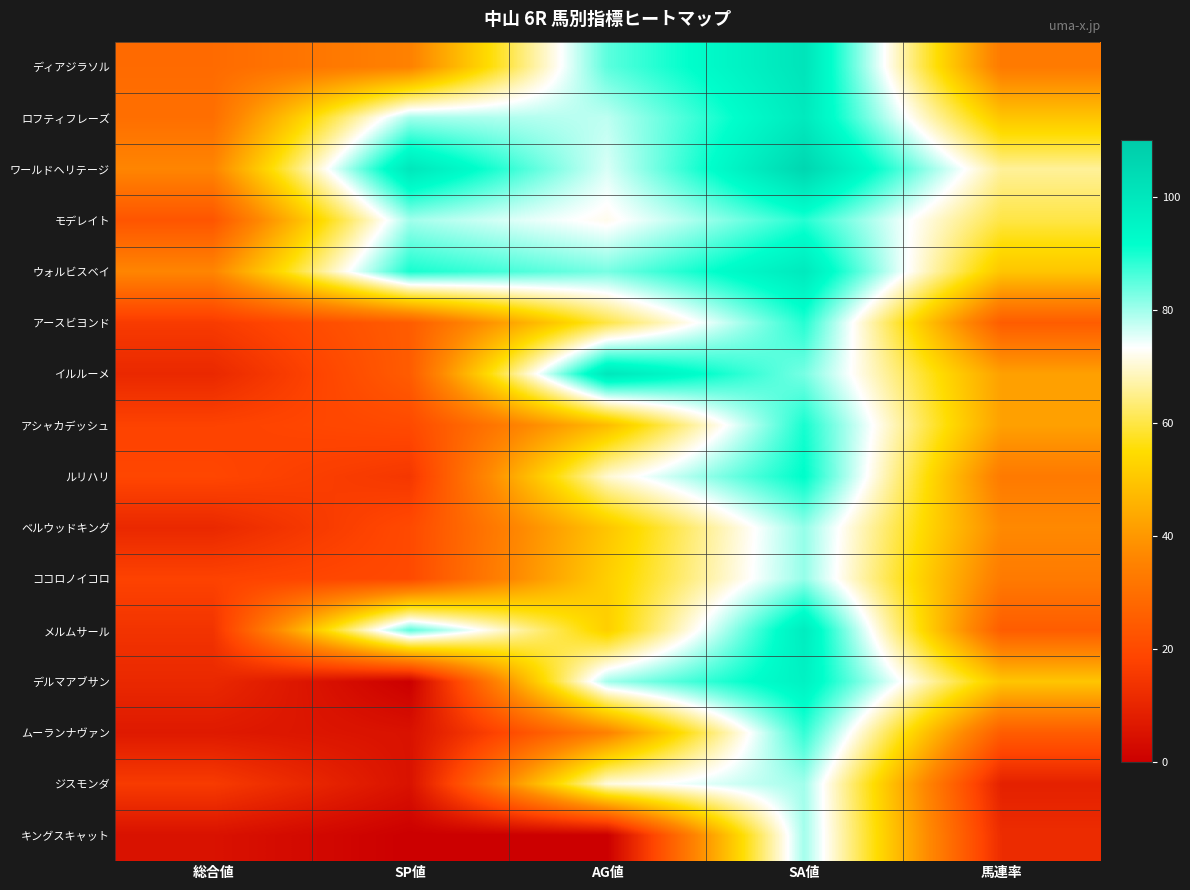

Which label corresponds to the largest value in the chart?

SA値